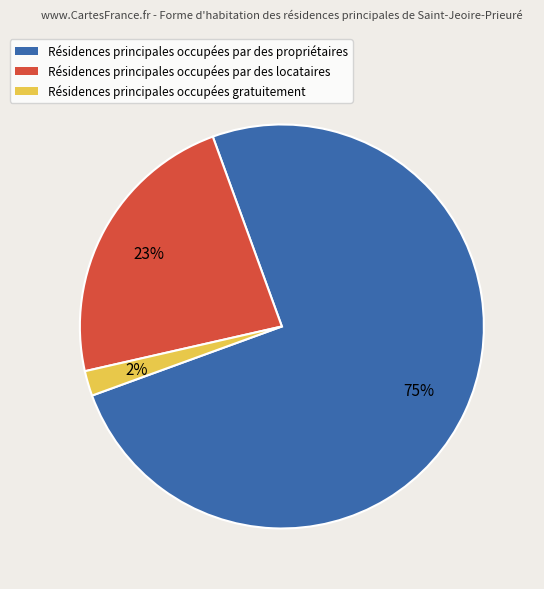

Is there a majority slice in this chart?

Yes